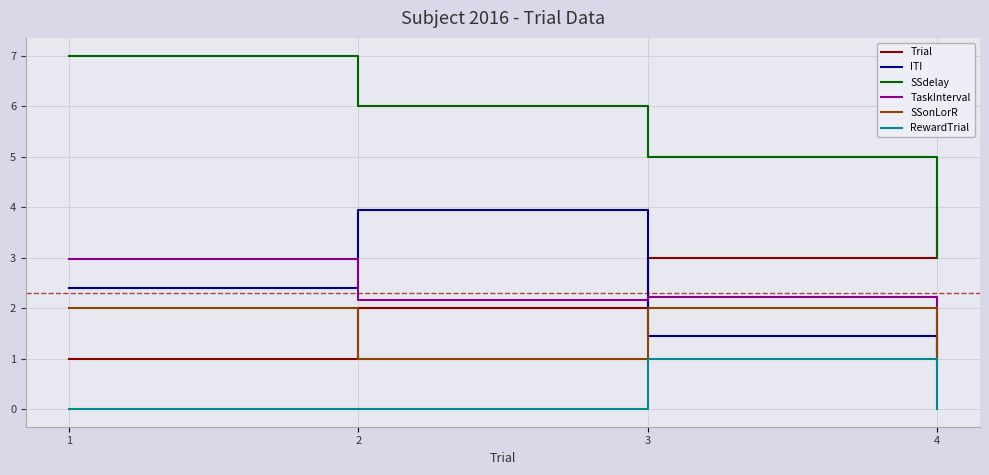

What is the greatest value displayed?

7.0